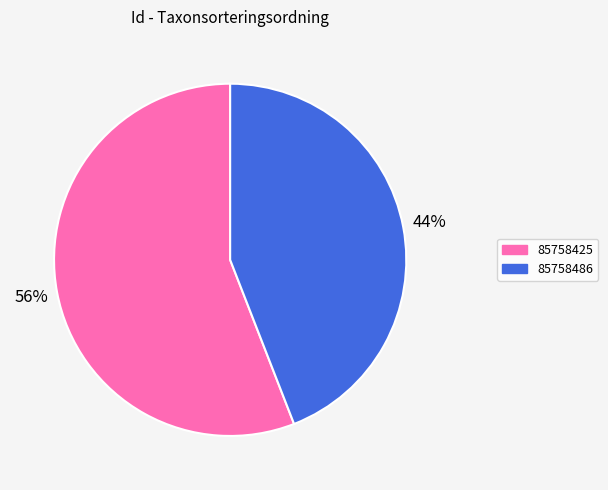

Does 85758486 account for over 50% of the chart?

No